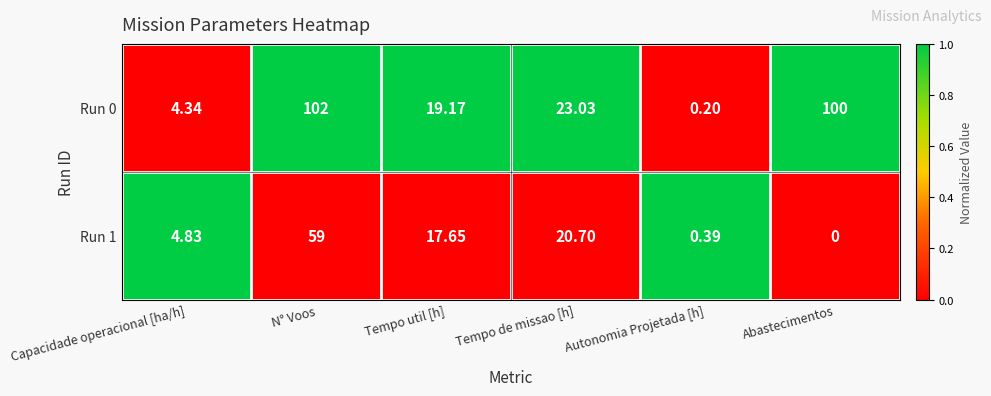

How many categories are shown in the chart?

6